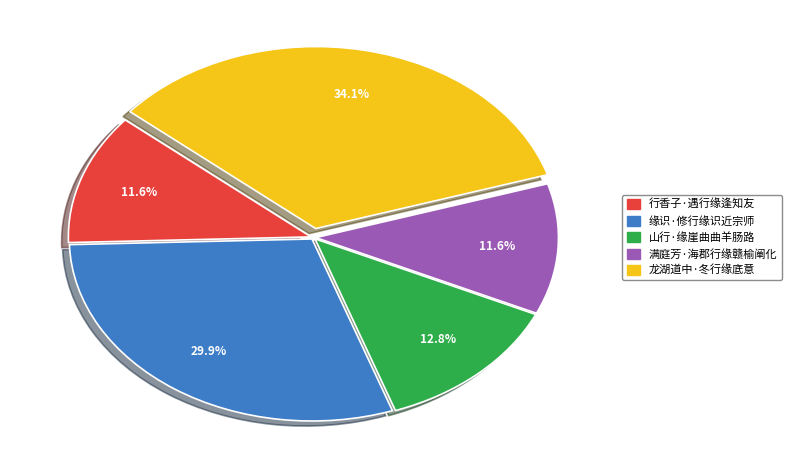

To the nearest percent, what is the combined percentage of 缘识·修行缘识近宗师 and 龙湖道中·冬行缘底意?

64%